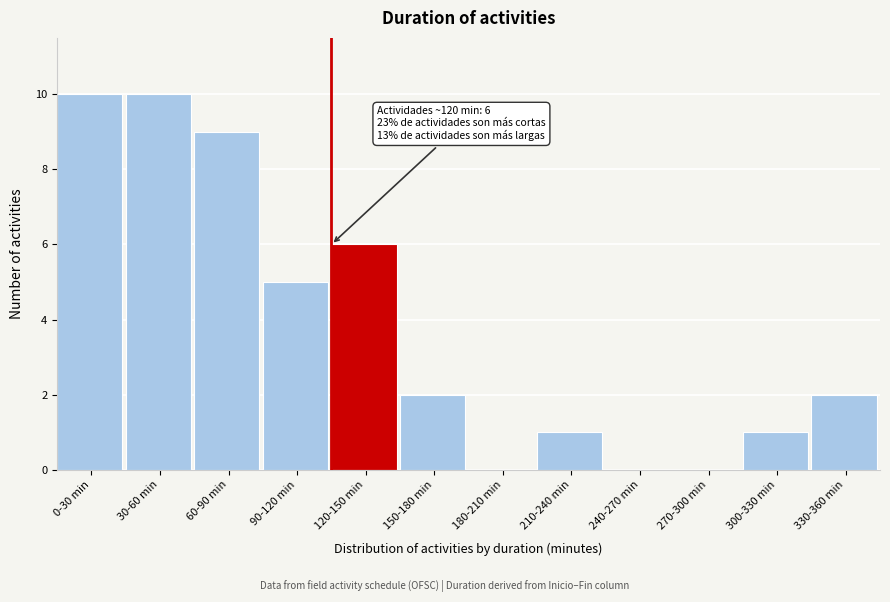

Reading left to right, what are all the values shown in this chart?

0-30 min=10	30-60 min=10	60-90 min=9	90-120 min=5	120-150 min=6	150-180 min=2	180-210 min=0	210-240 min=1	240-270 min=0	270-300 min=0	300-330 min=1	330-360 min=2